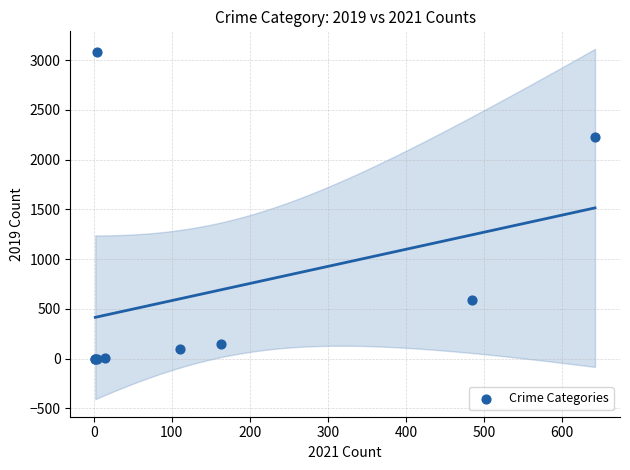

What Y value in the scatter plot is closest to 1540?

2230